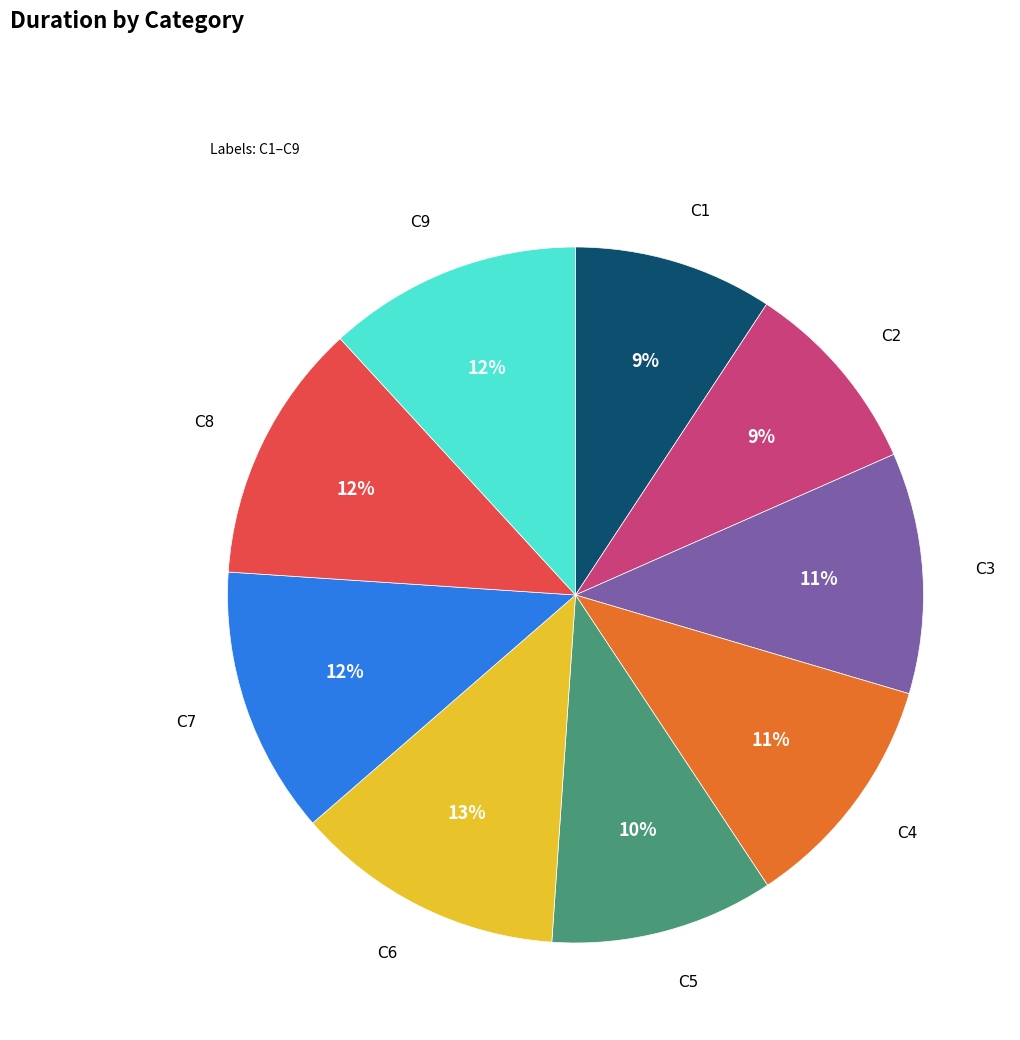

Is there any slice that represents more than half of the pie?

No